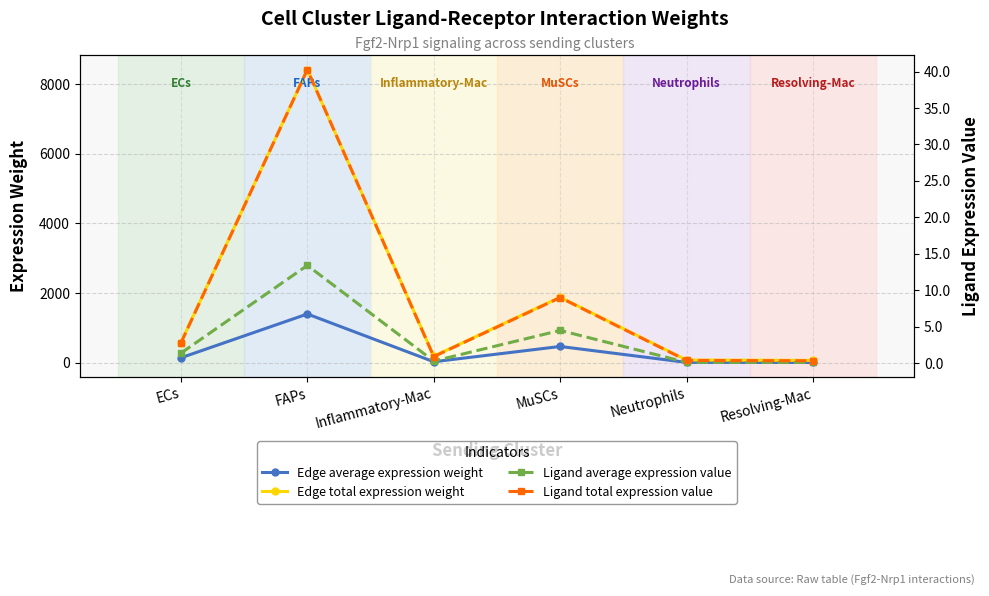

Which category has the highest value in the Ligand total expression value series?

FAPs